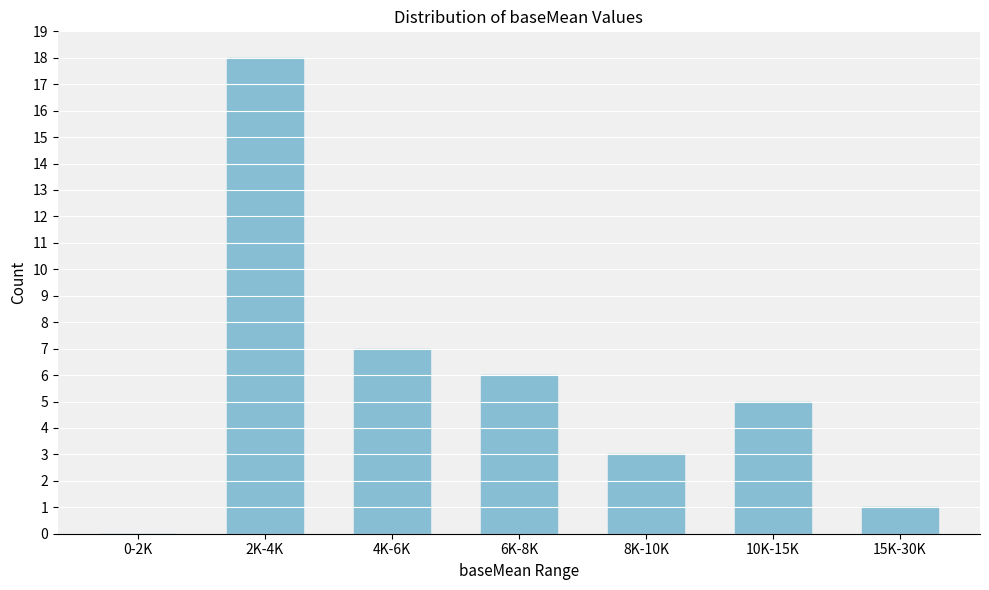

Reading left to right, list all the values displayed in this chart.

0-2K=0	2K-4K=18	4K-6K=7	6K-8K=6	8K-10K=3	10K-15K=5	15K-30K=1